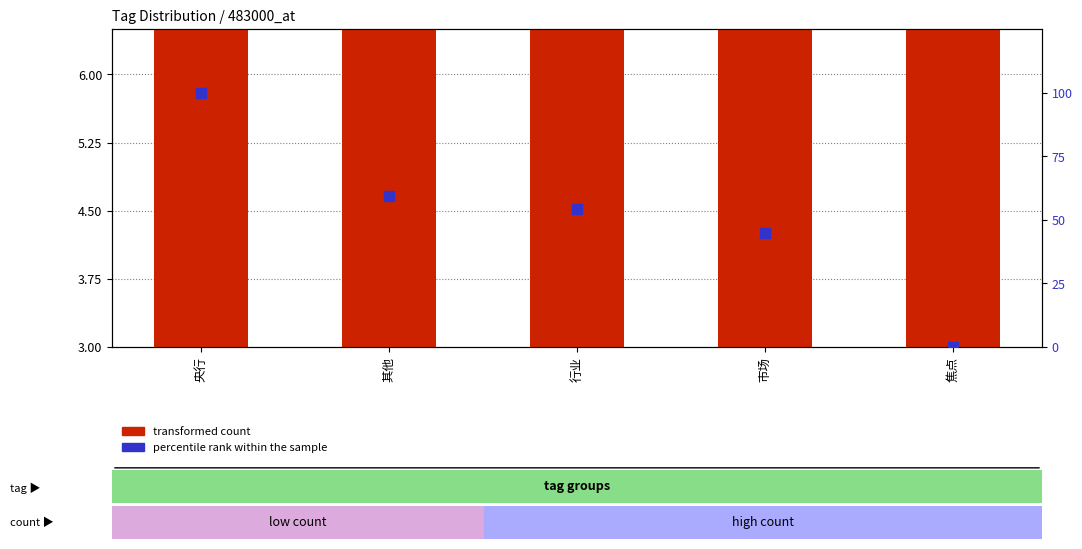

Is the value of percentile rank within the sample at 央行 greater than the value of transformed count at 央行?

Yes